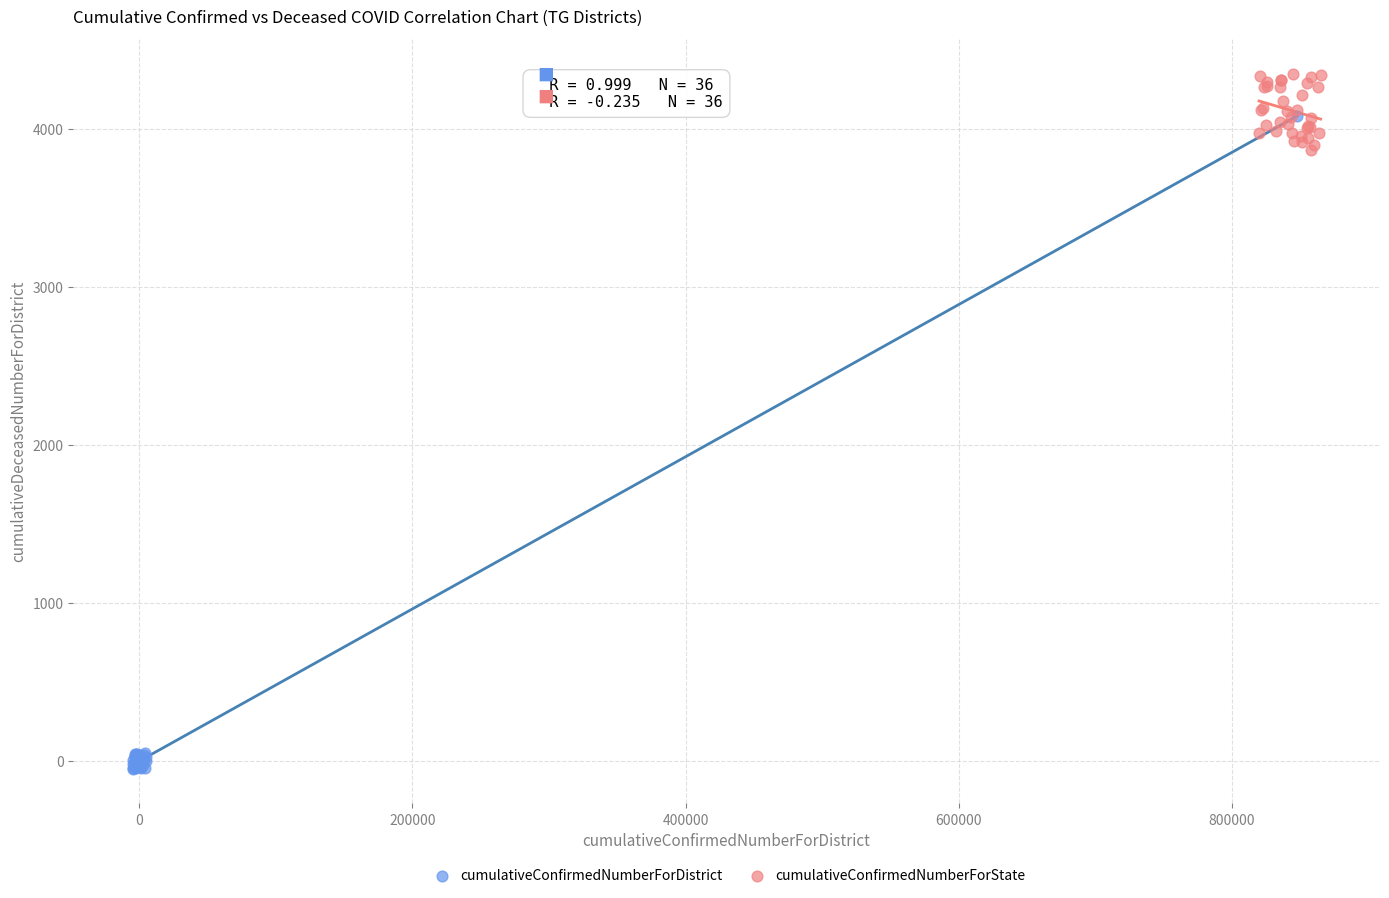

Which series has the widest spread of Y values?

cumulativeConfirmedNumberForDistrict